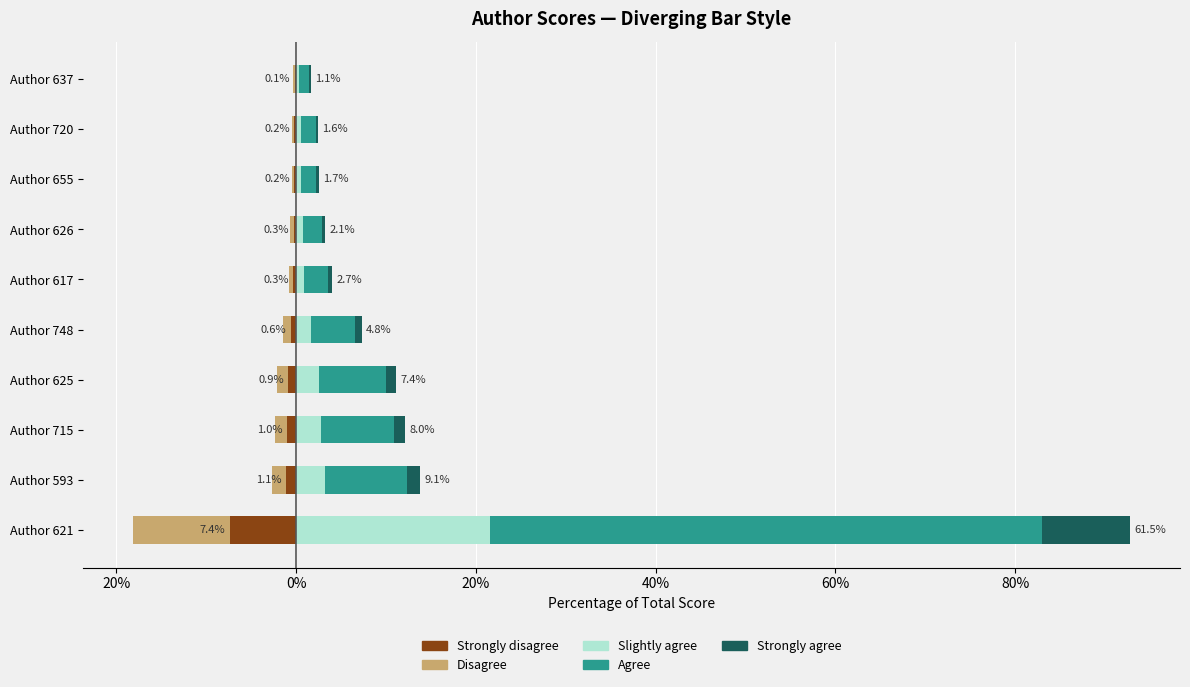

What are all the series names shown in the legend?

Strongly disagree, Disagree, Slightly agree, Agree, Strongly agree